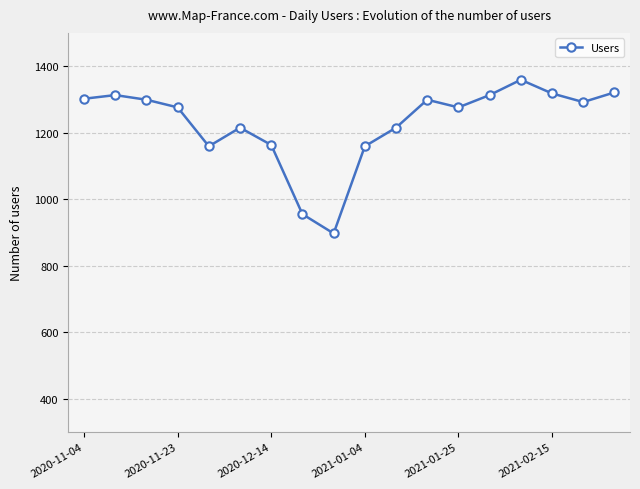

What is the difference between the second highest and minimum values?

424